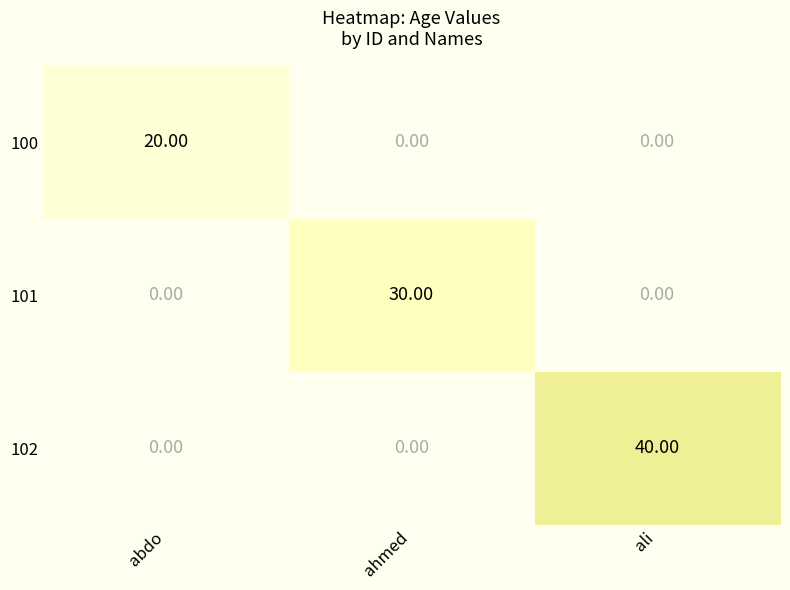

Rank the series by their maximum value, from highest to lowest.

102, 101, 100